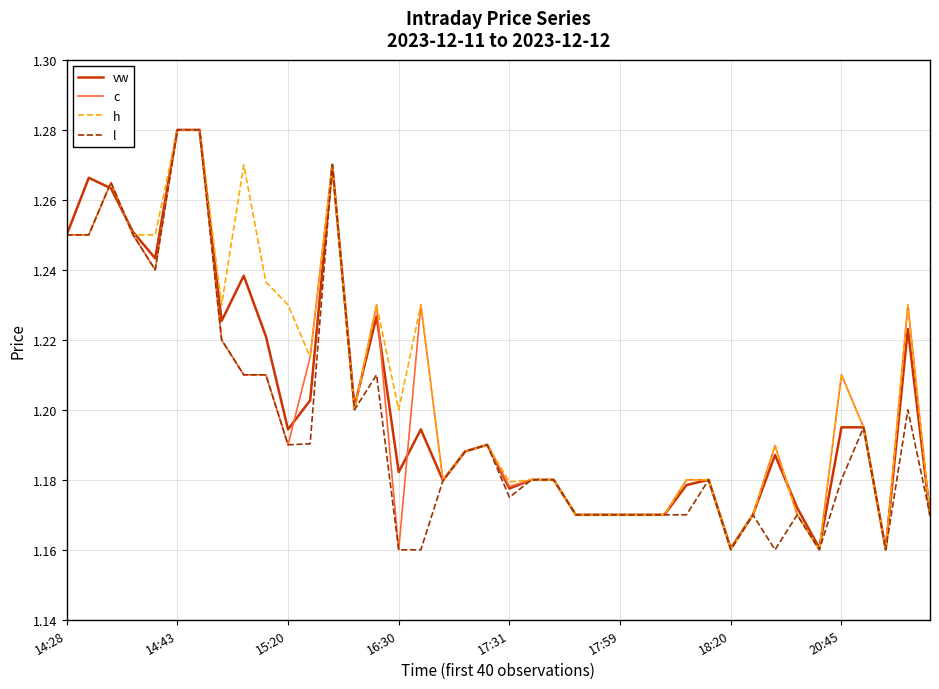

What are all the series names shown in the legend?

vw, c, h, l